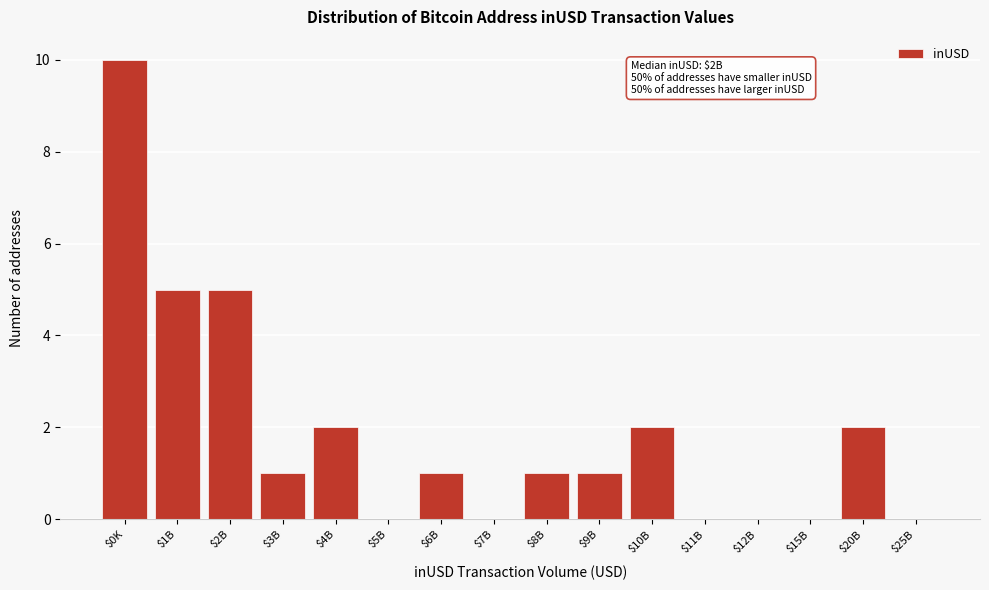

What is the greatest value displayed?

10